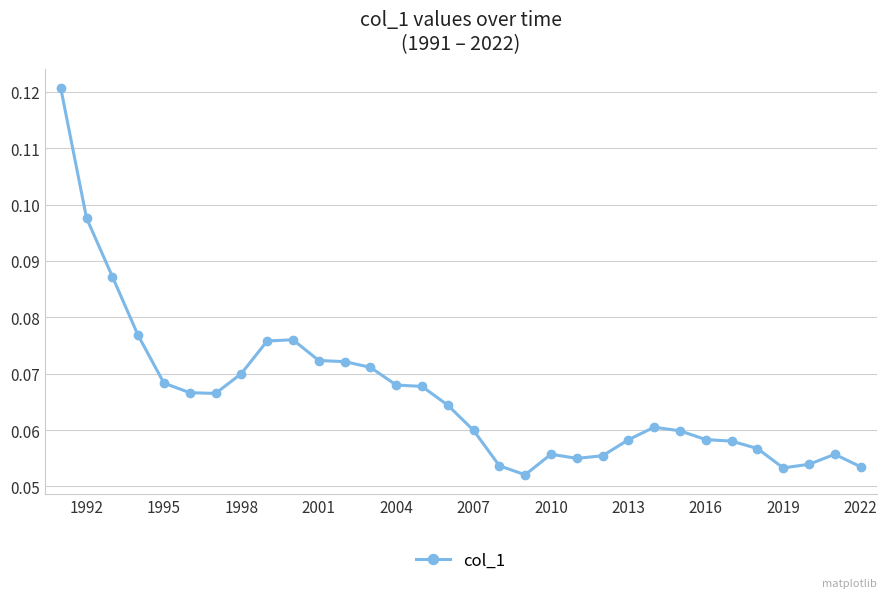

True or false: the data has more than 0 interior local peaks.

True